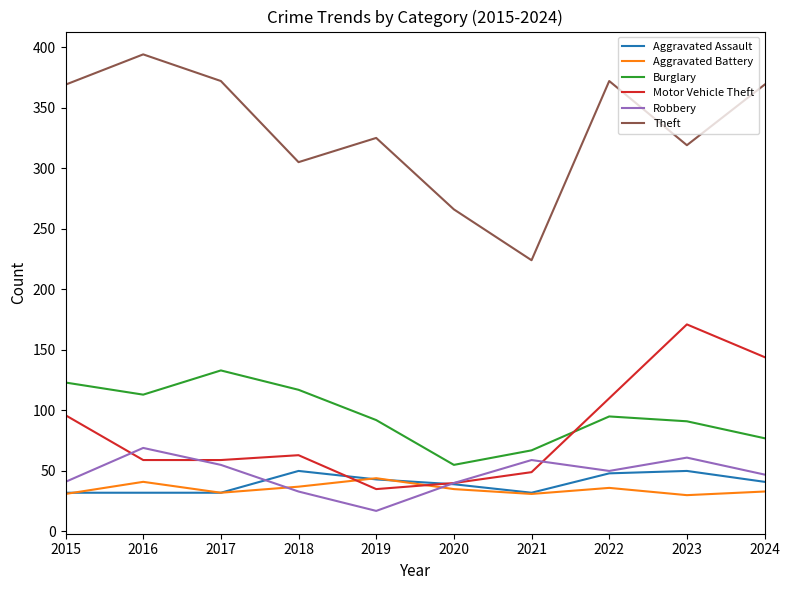

At which category does the chart reach its minimum across all series?

2019